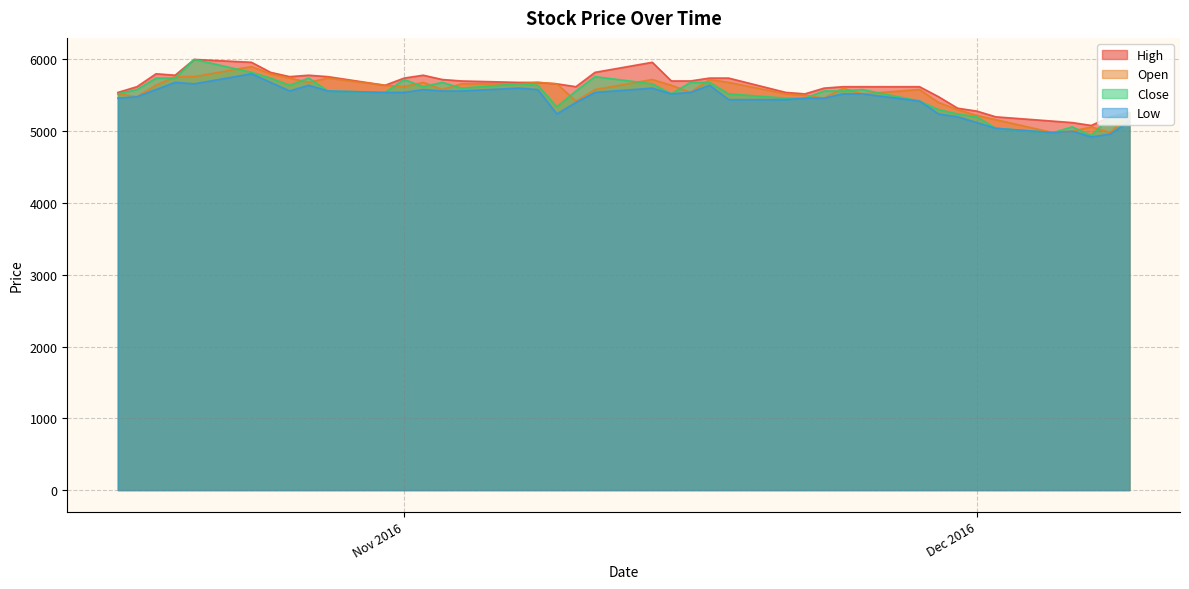

Which series has the widest spread of values?

Close